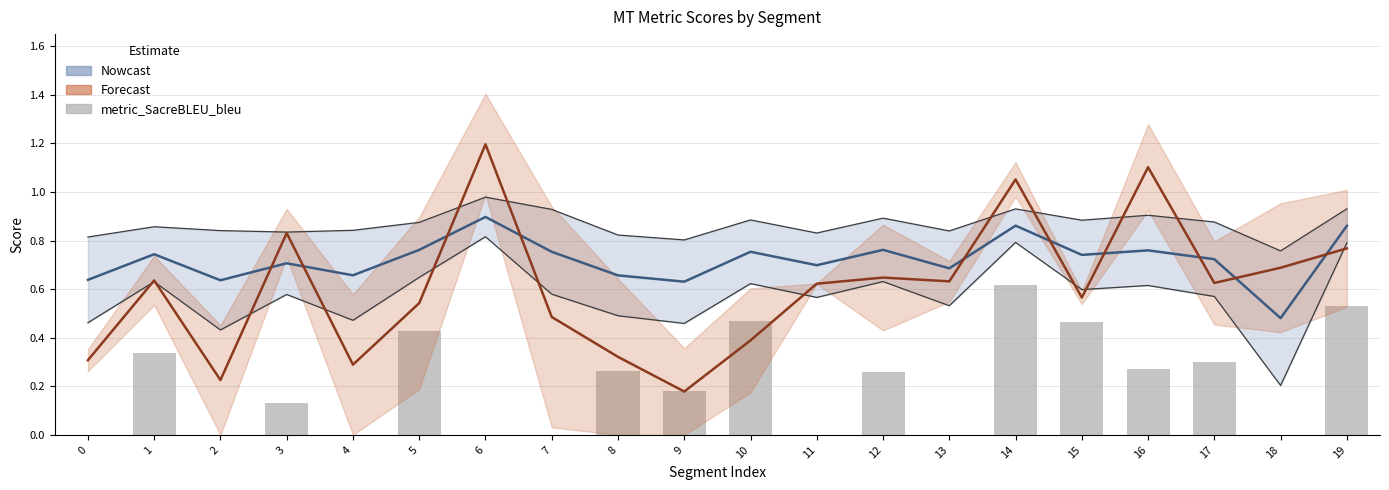

What is the difference between the highest and lowest values at 3?

0.7